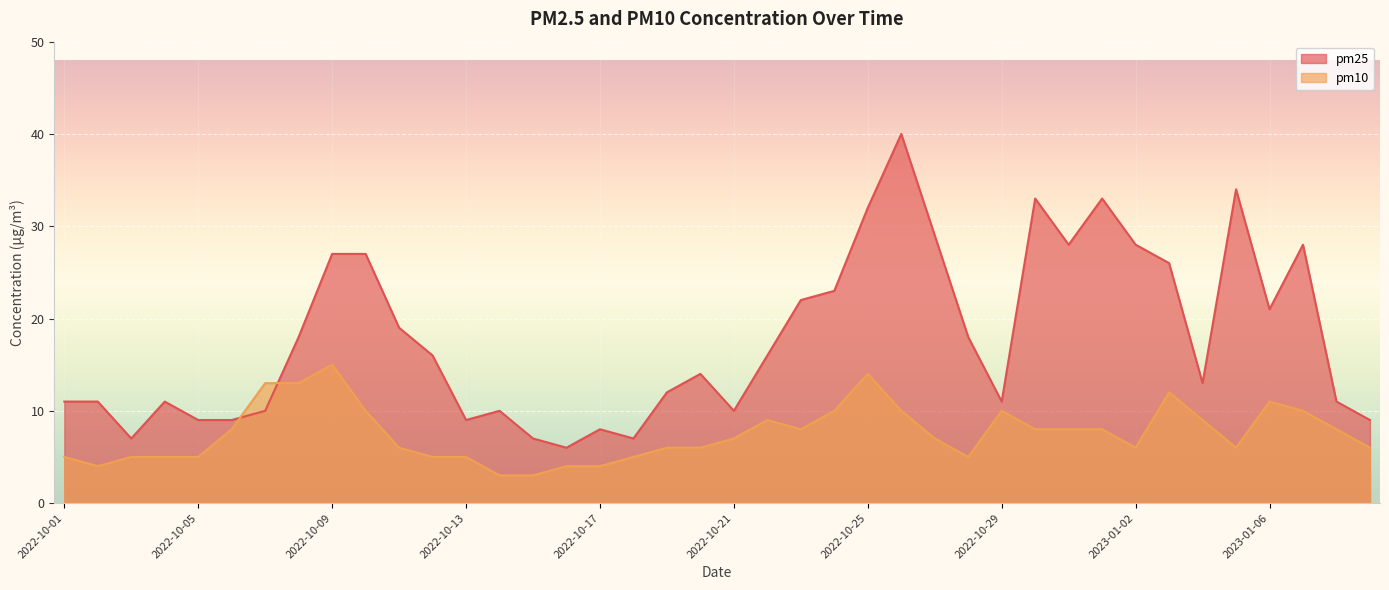

Read the pm10 value at 2022-10-28, to the nearest 5.

5